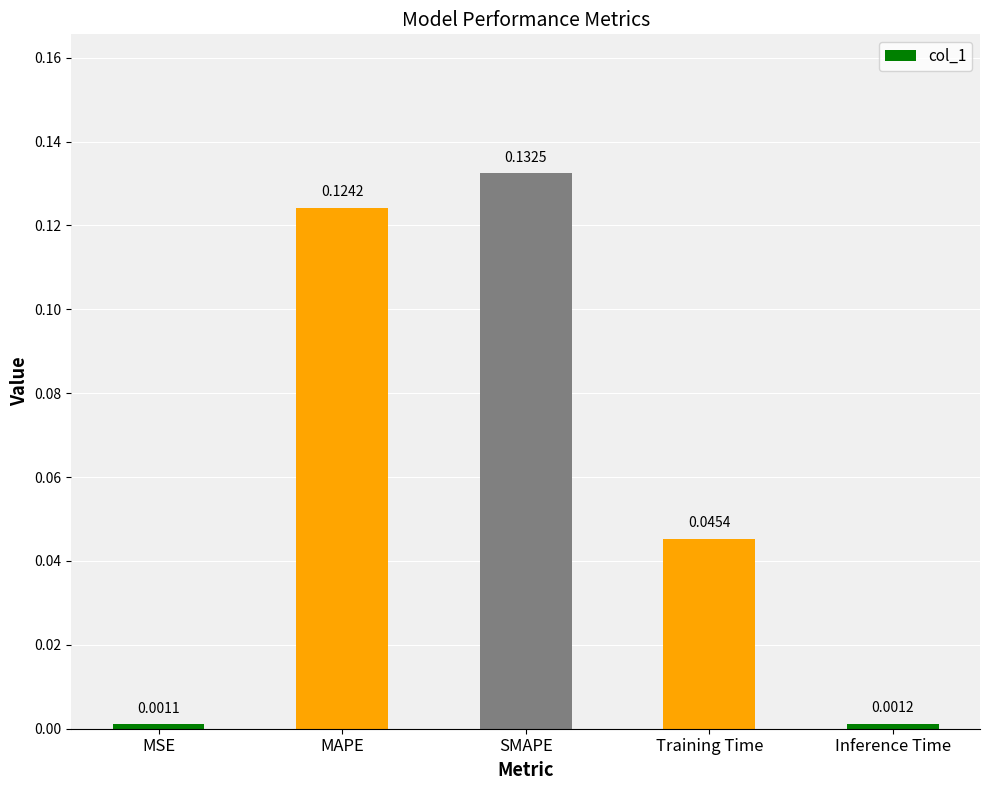

What is the label of the 3rd bar from the right?

SMAPE